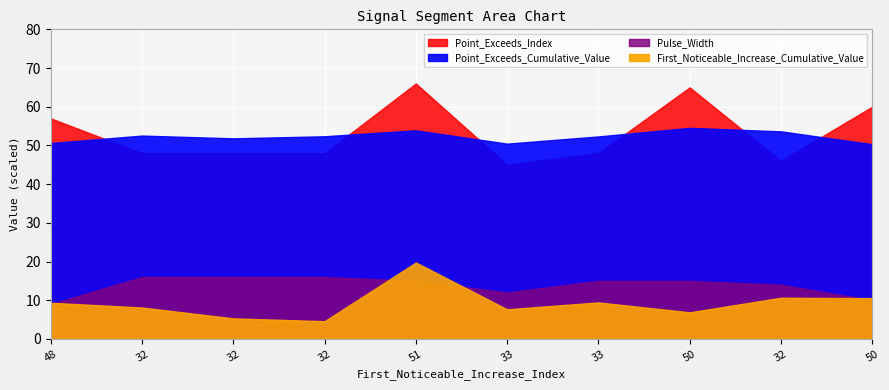

How many lines are shown in the chart?

4